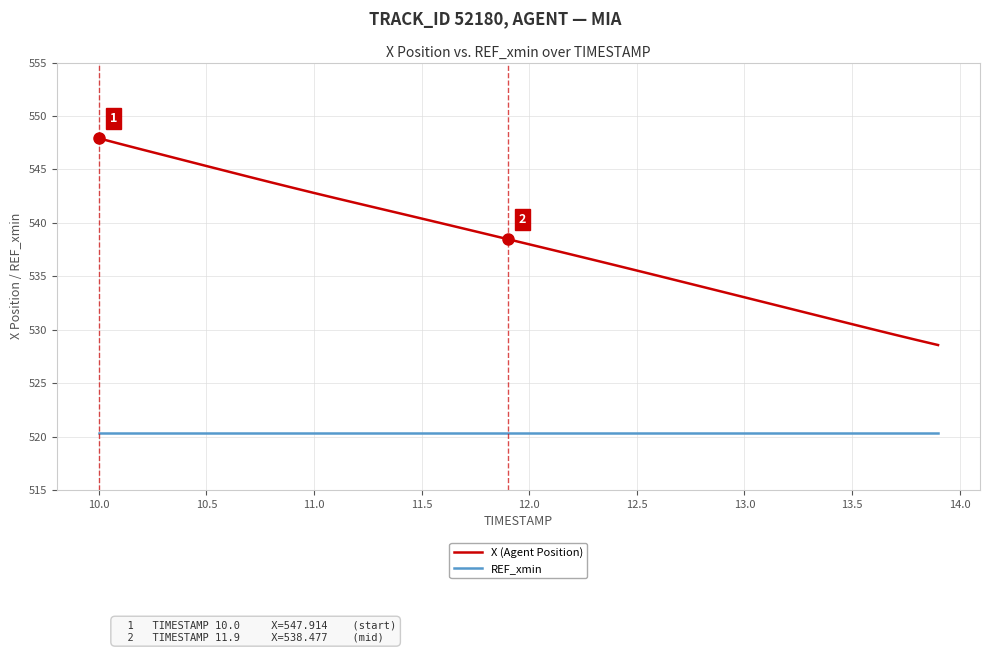

Which series has the widest spread of values?

X (Agent Position)